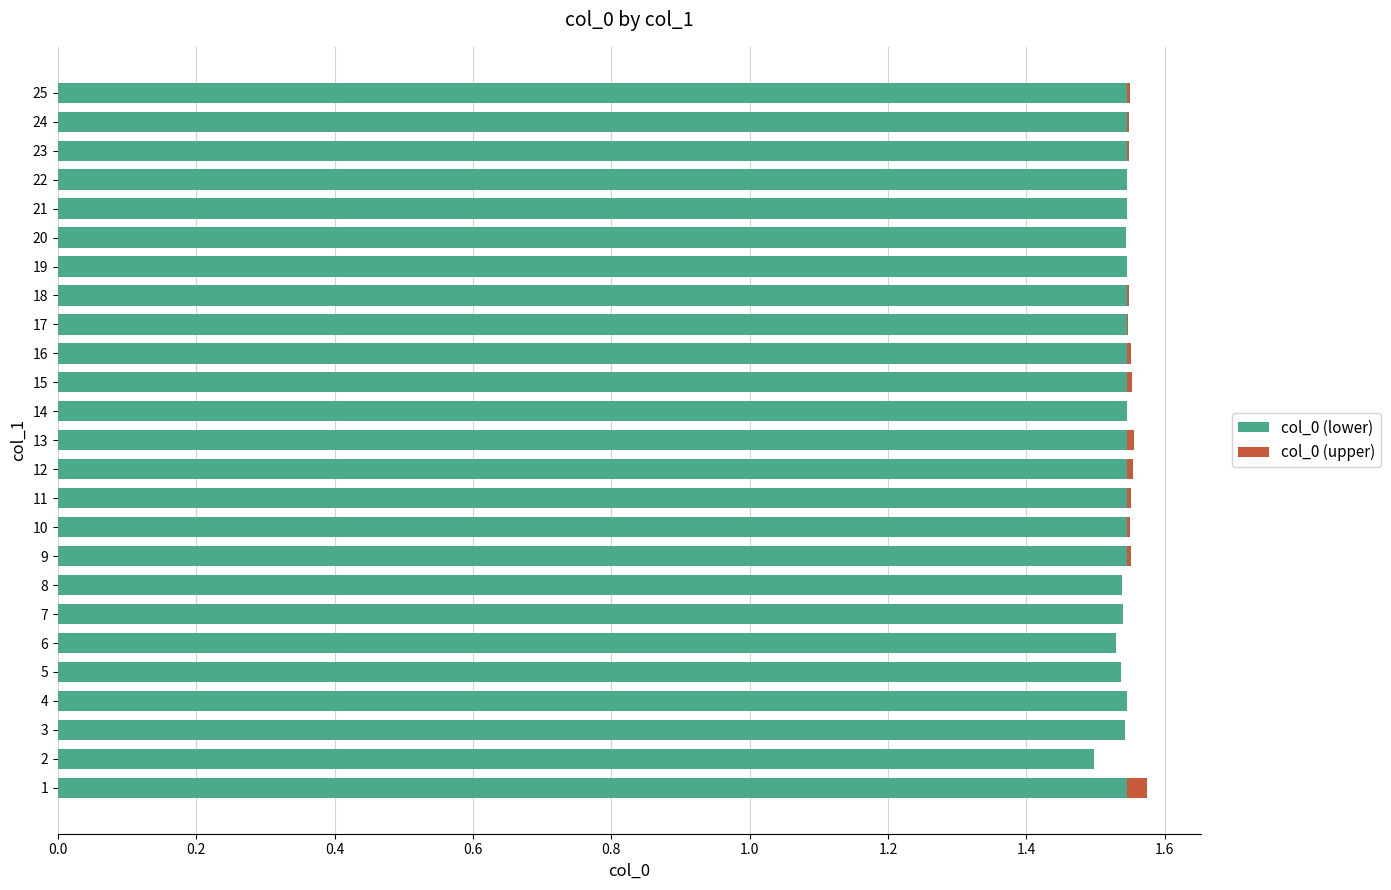

True or false: col_0 (lower) has a value of 0.5 at 1.

False